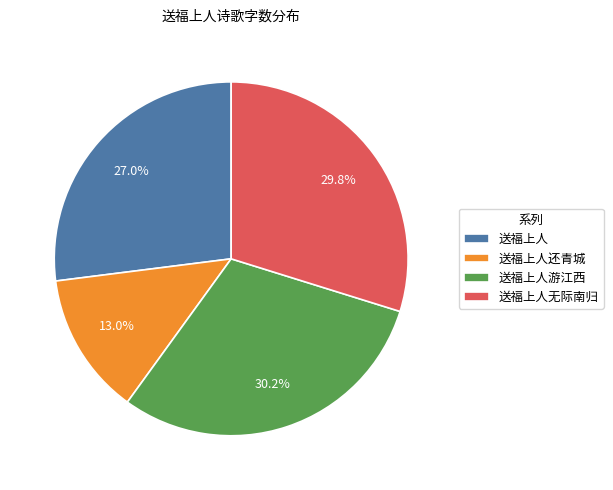

Which slice is the smallest?

送福上人还青城